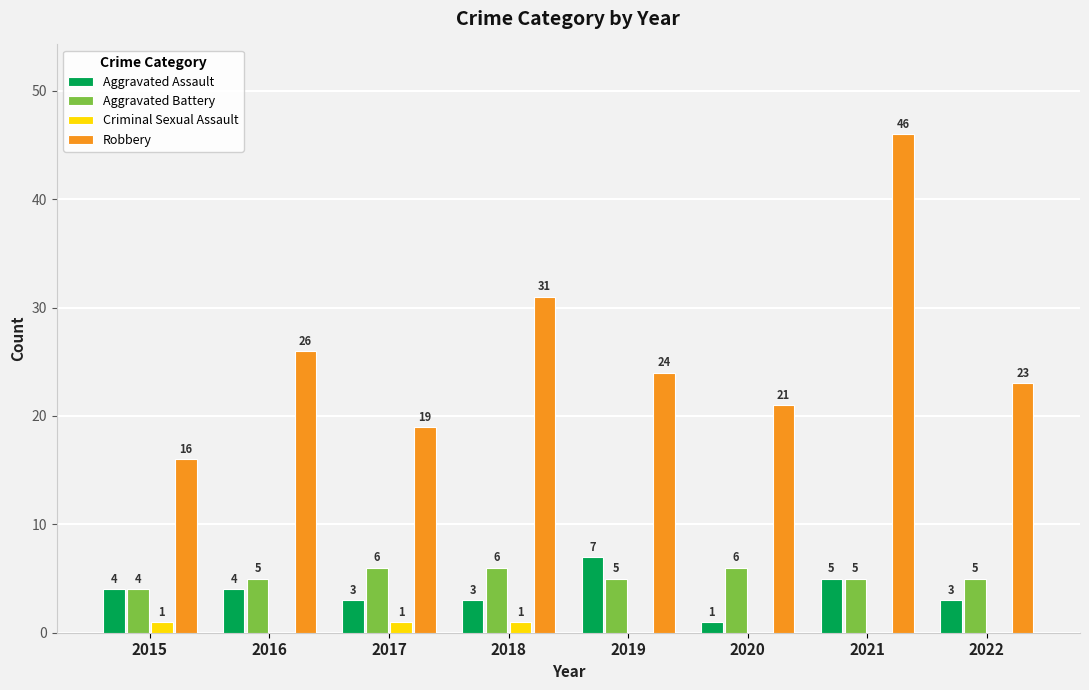

The Criminal Sexual Assault series shows 0 at 2019. True or false?

True